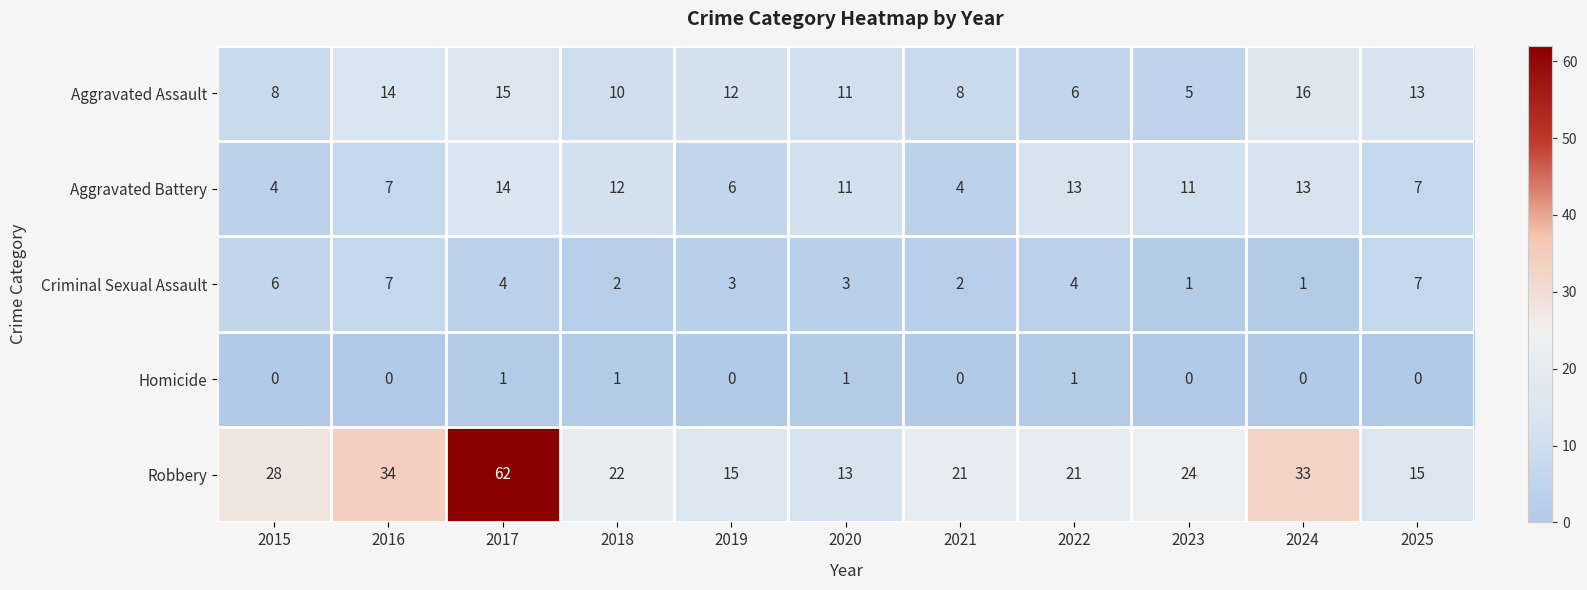

True or false: Robbery has a value of 33 at 2024.

True